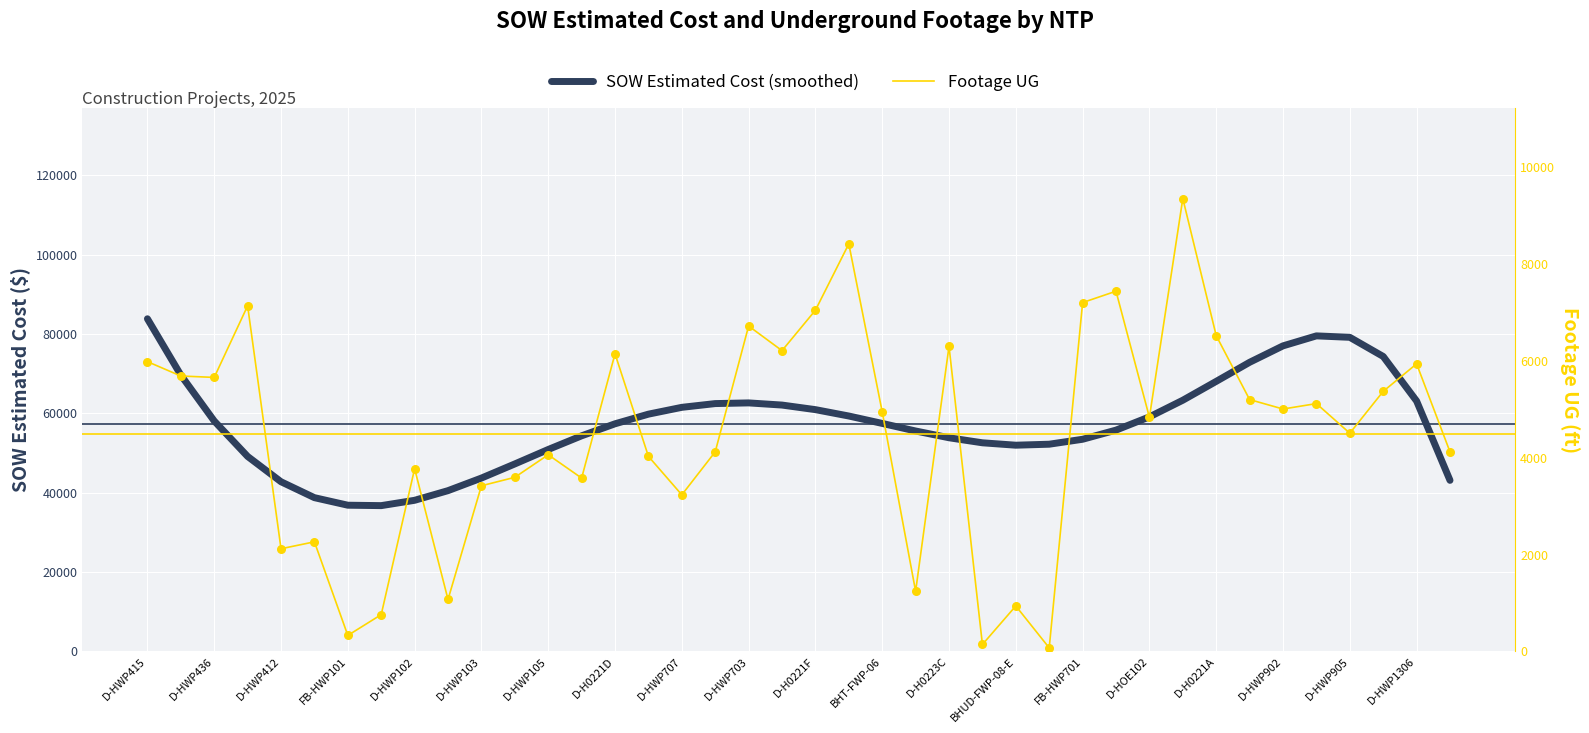

Is the value of Footage UG at D-HWP707 greater than the value of SOW Estimated Cost (smoothed) at D-HOE102?

No